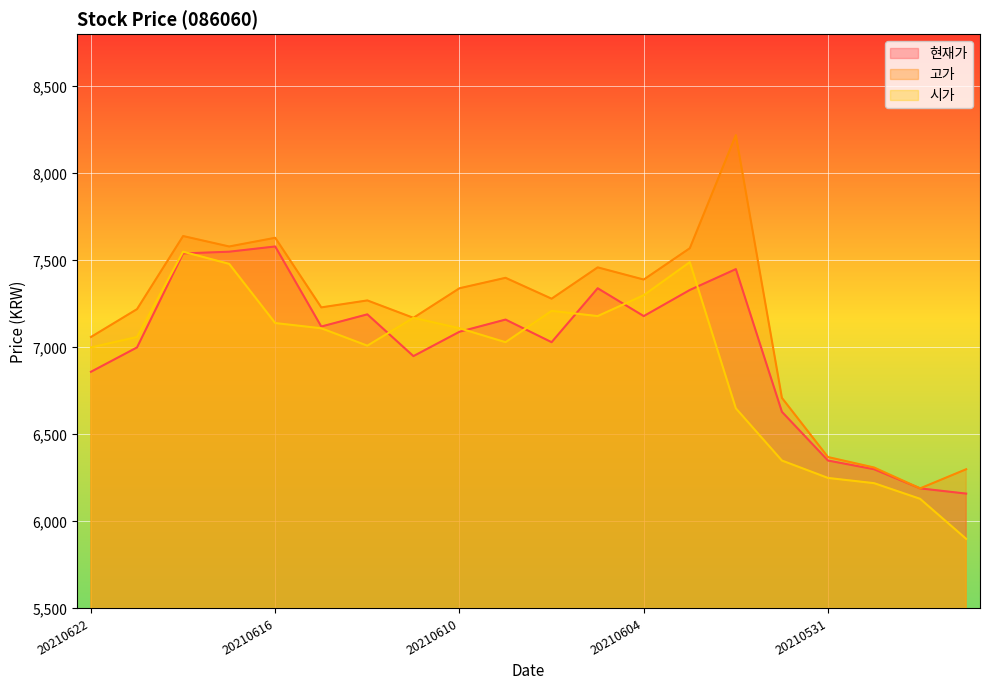

Read the 시가 value at 20210618, to the nearest 50.

7550